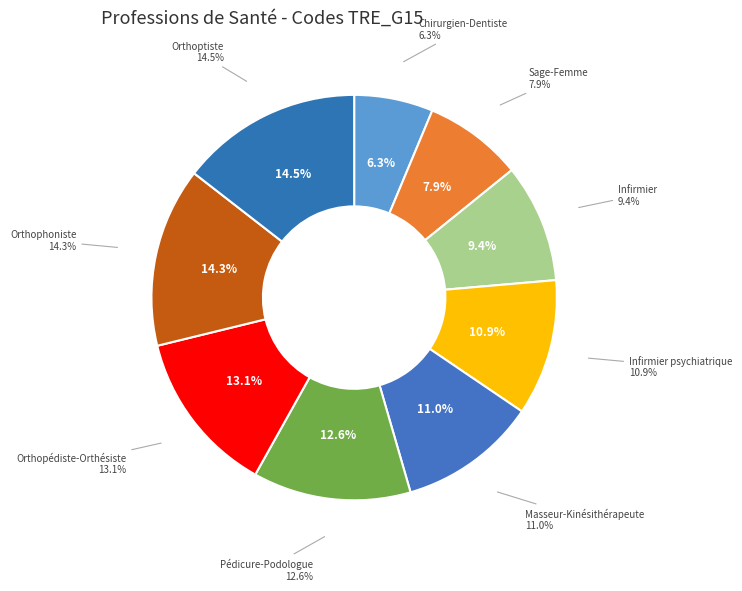

Combined, do Pédicure-Podologue and Orthoptiste account for over 50%?

No